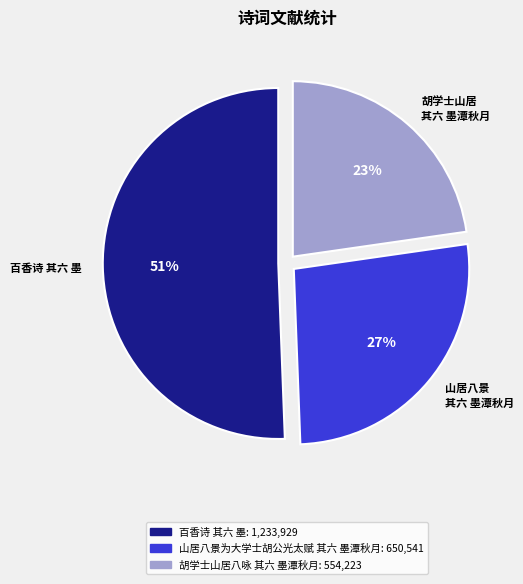

Rank the categories by value from lowest to highest.

胡学士山居 其六 墨潭秋月, 山居八景 其六 墨潭秋月, 百香诗 其六 墨